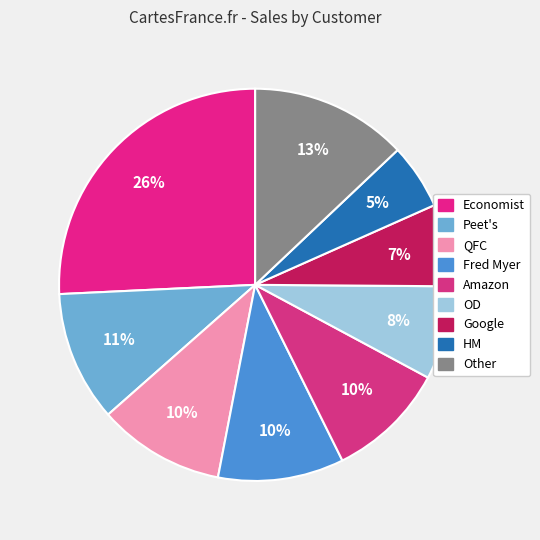

Count the number of slices in the pie.

9